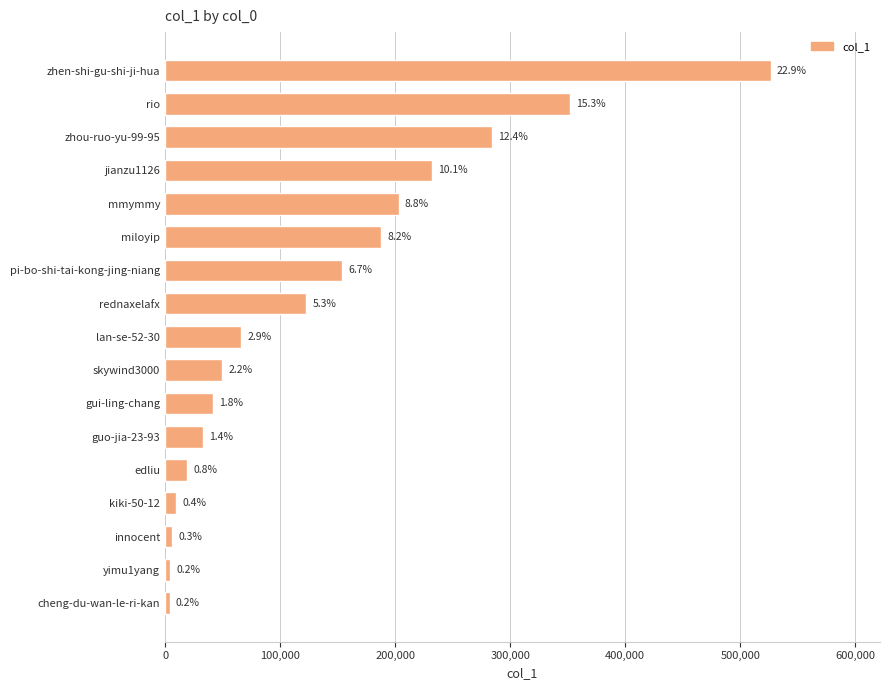

How many bars are there in total?

17